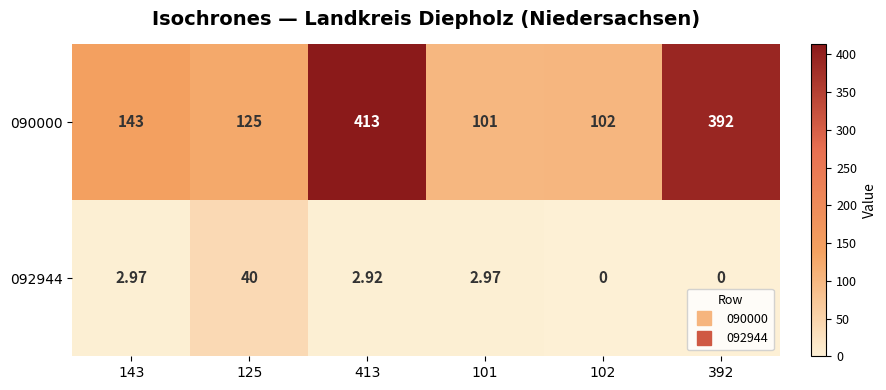

Which label corresponds to the largest value in the chart?

413